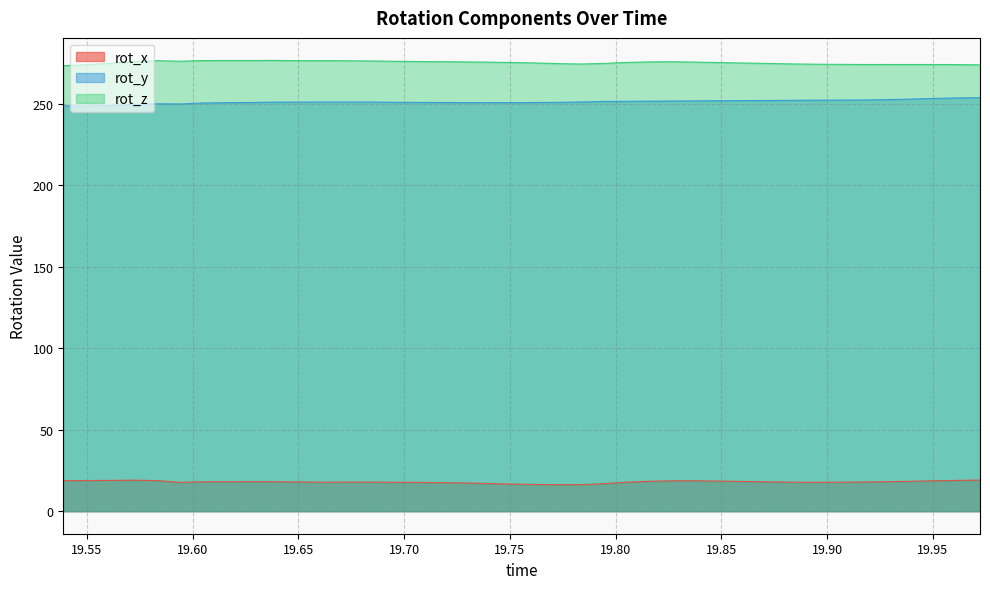

How many interior local peaks does the rot_z series have?

6